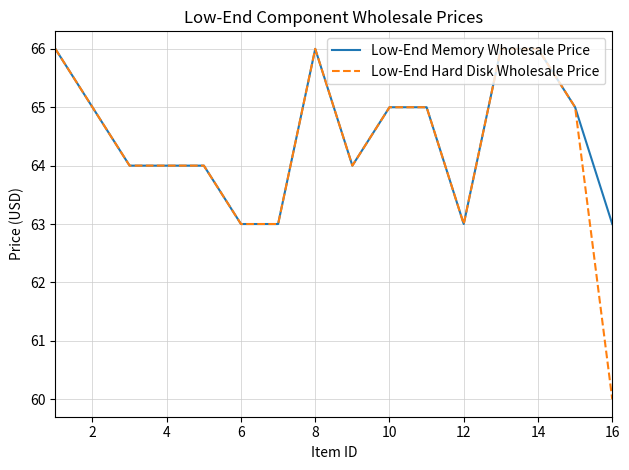

Which series has the widest spread of values?

Low-End Hard Disk Wholesale Price